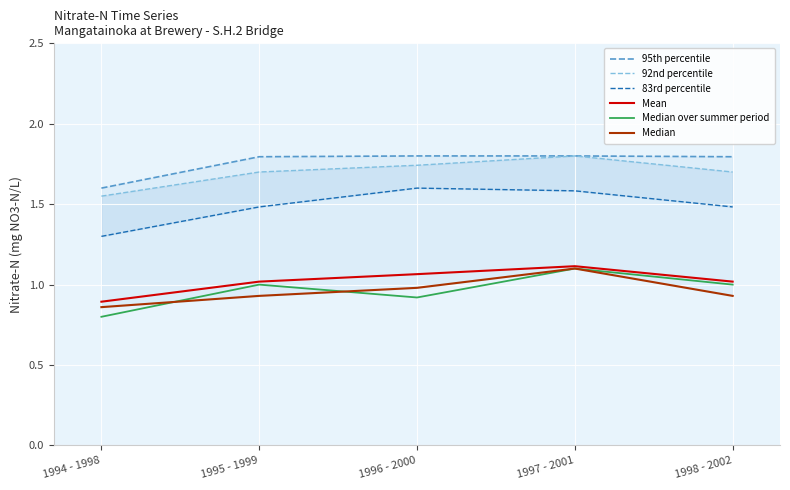

True or false: 92nd percentile has a value of 1.0 at 1996 - 2000.

False